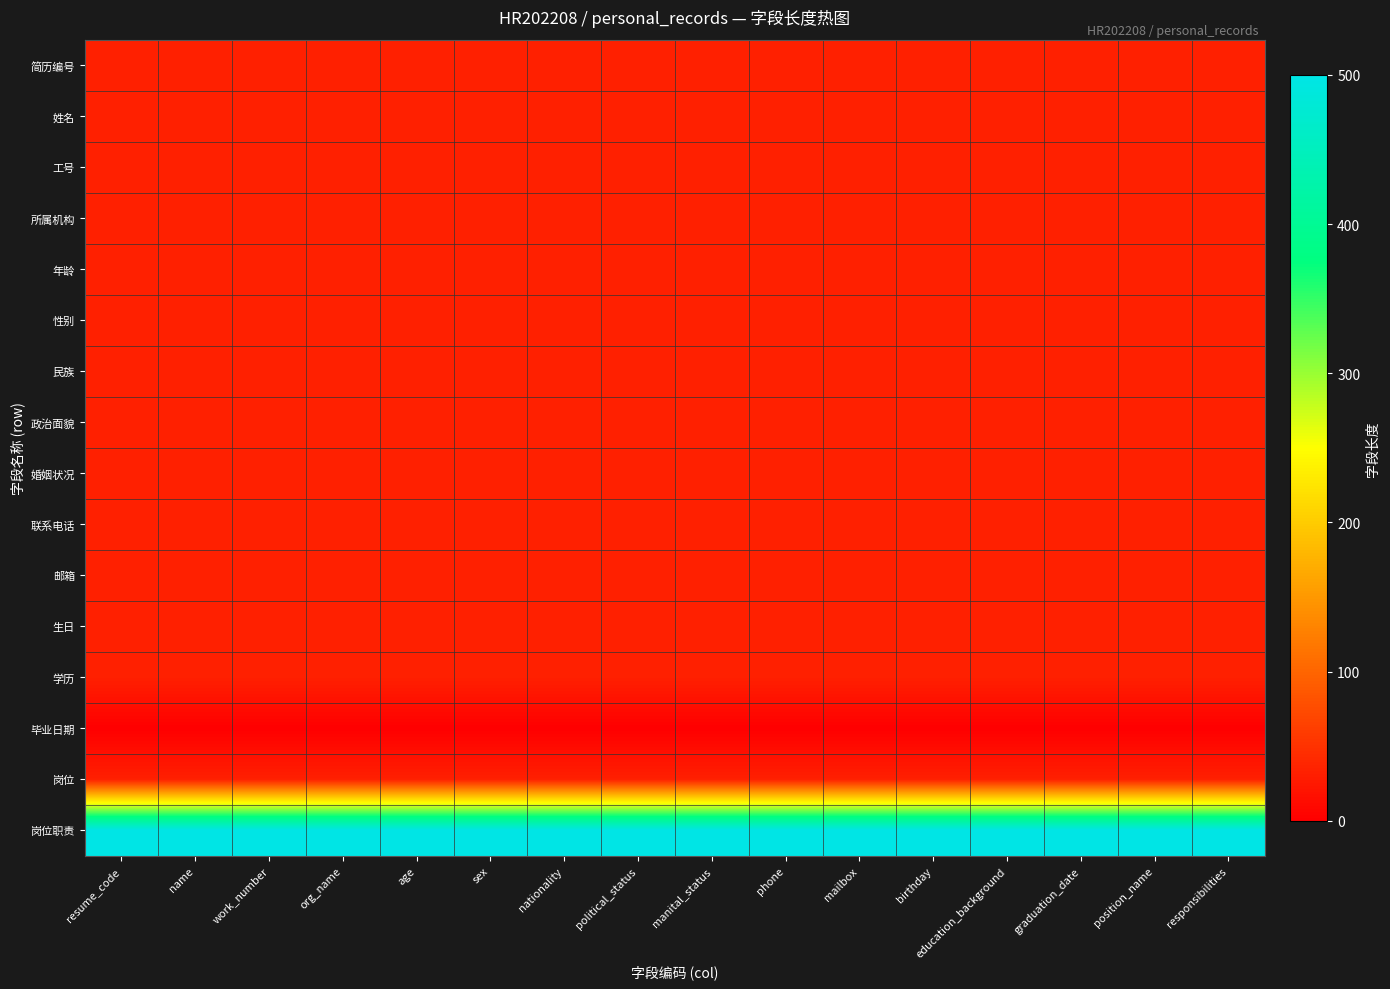

Rank the series by their maximum value, from lowest to highest.

毕业日期, 简历编号, 姓名, 工号, 所属机构, 年龄, 性别, 民族, 政治面貌, 婚姻状况, 联系电话, 邮箱, 生日, 学历, 岗位, 岗位职责